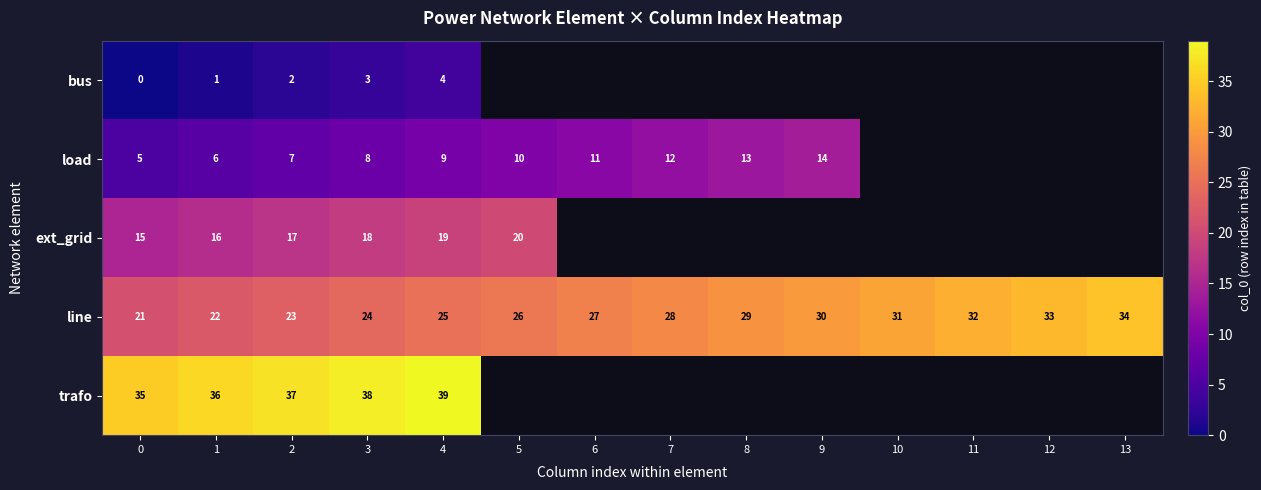

What is the difference between the maximum and minimum values in the line series?

13